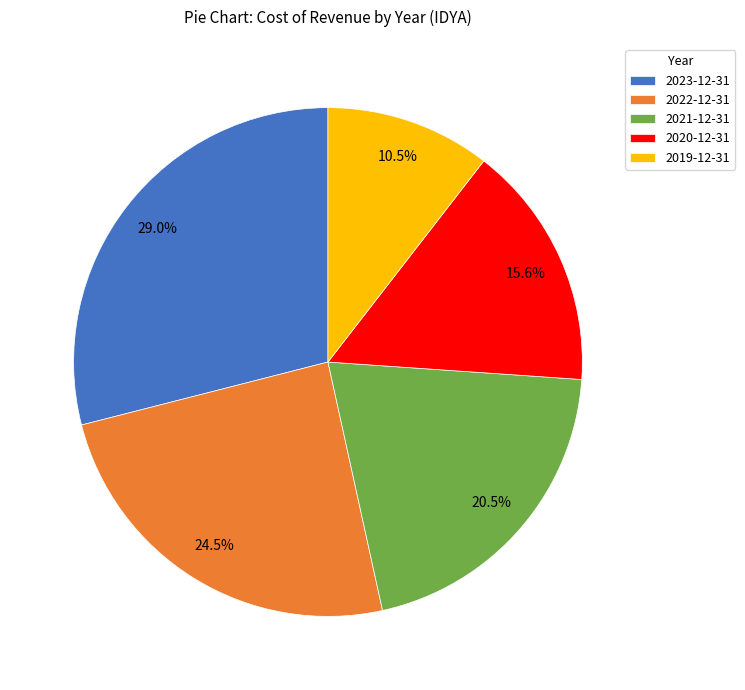

What is the ratio of the value at 2023-12-31 to the value at 2022-12-31?

1.2